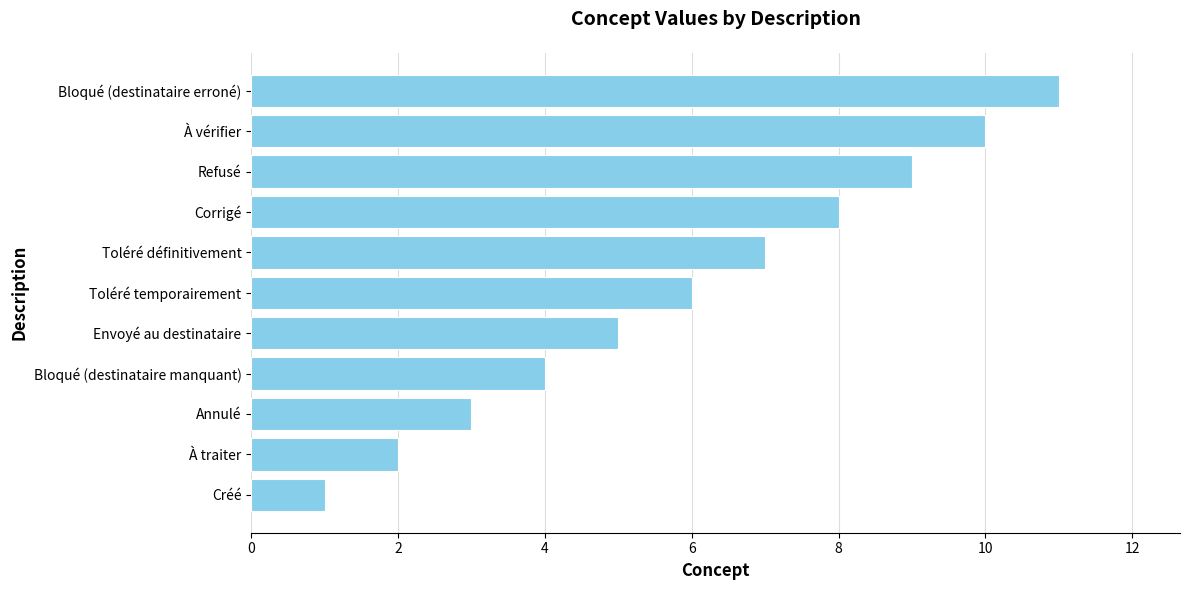

Are the bars grouped side by side (vs. stacked)?

No